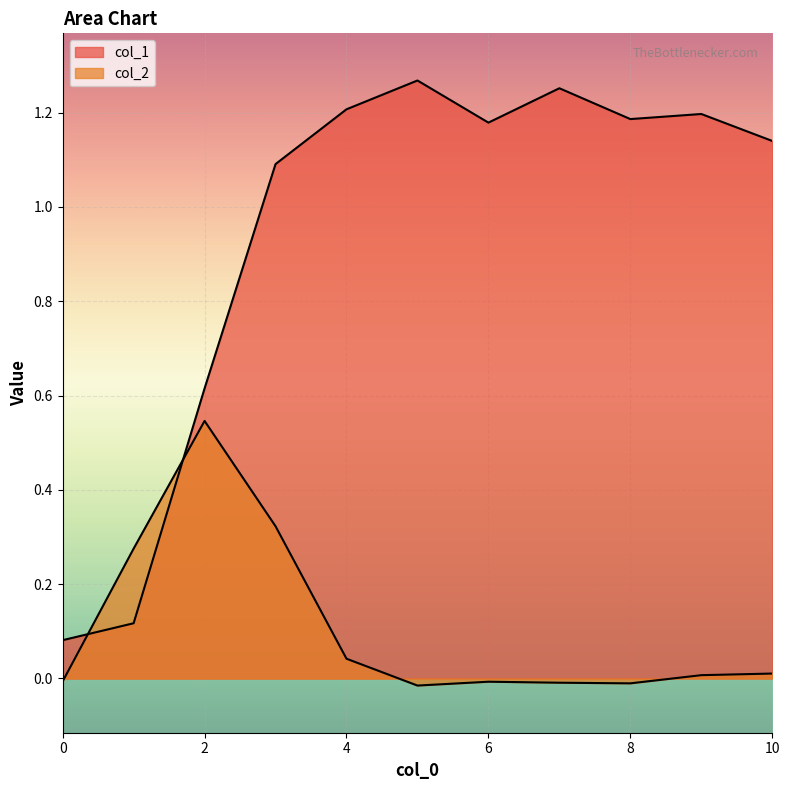

Rank the categories by col_1 value from lowest to highest.

0, 1, 2, 3, 10, 6, 8, 9, 4, 7, 5